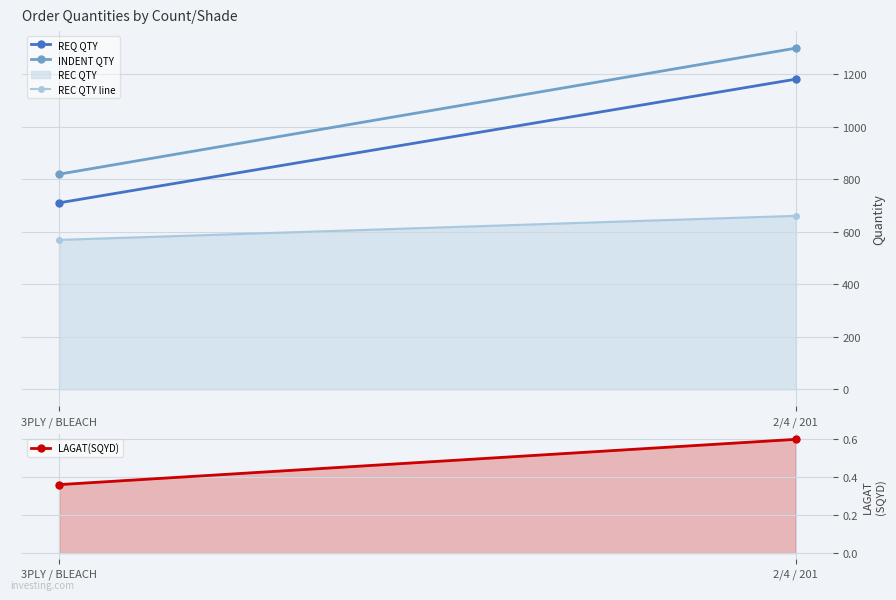

What is the difference between the INDENT QTY values at 2/4 / 201 and 3PLY / BLEACH?

480.0